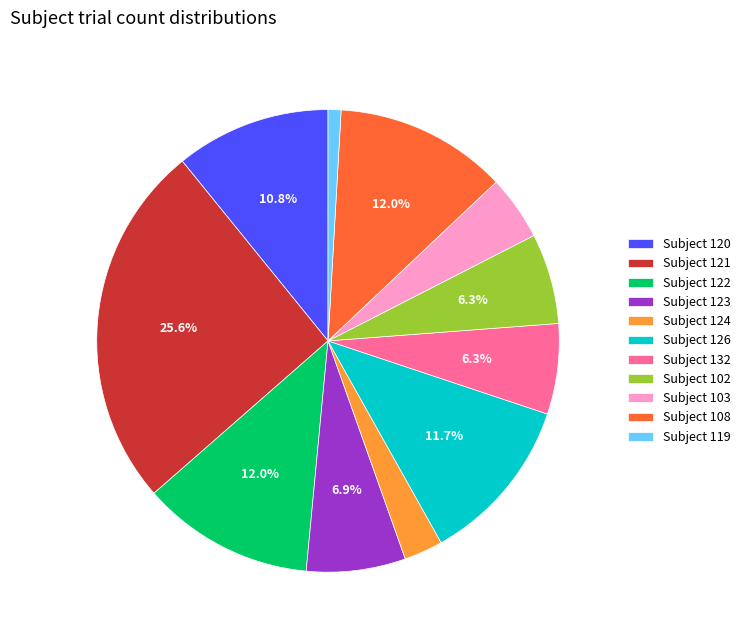

Do Subject 120 and Subject 108 together represent more than half of the pie?

No